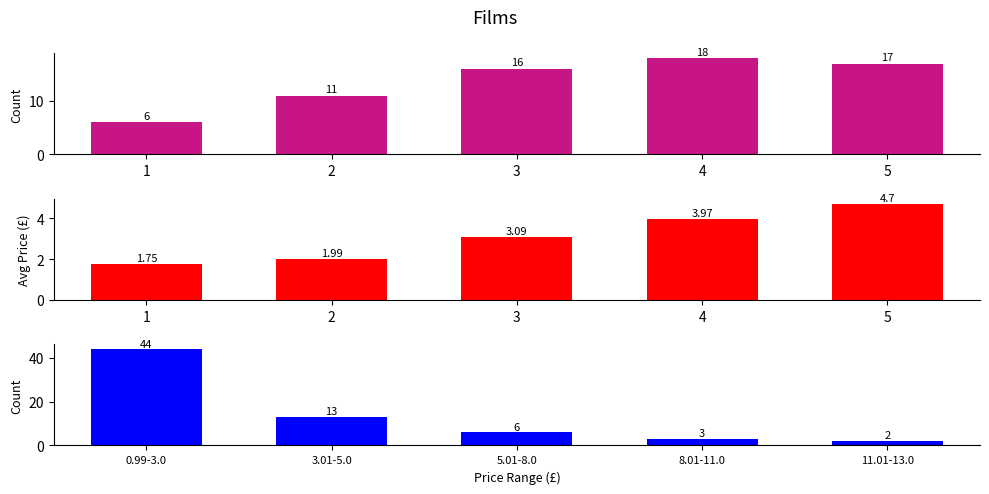

What is the total value across all series at 4?

25.0